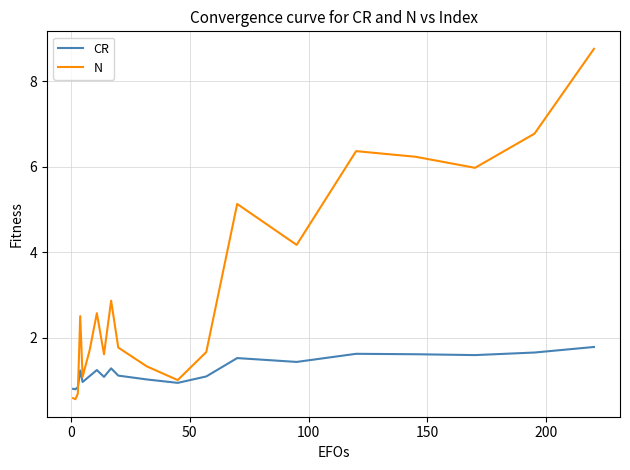

Rank the series by their maximum value, from lowest to highest.

CR, N